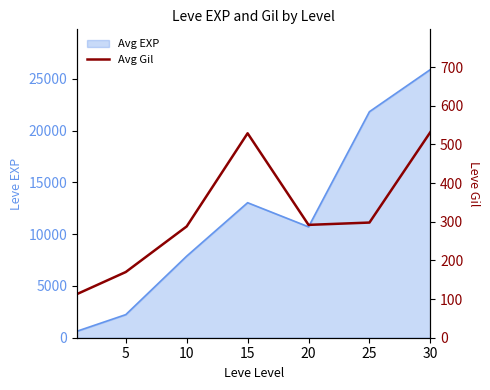

Where does the data first go above 292?

15